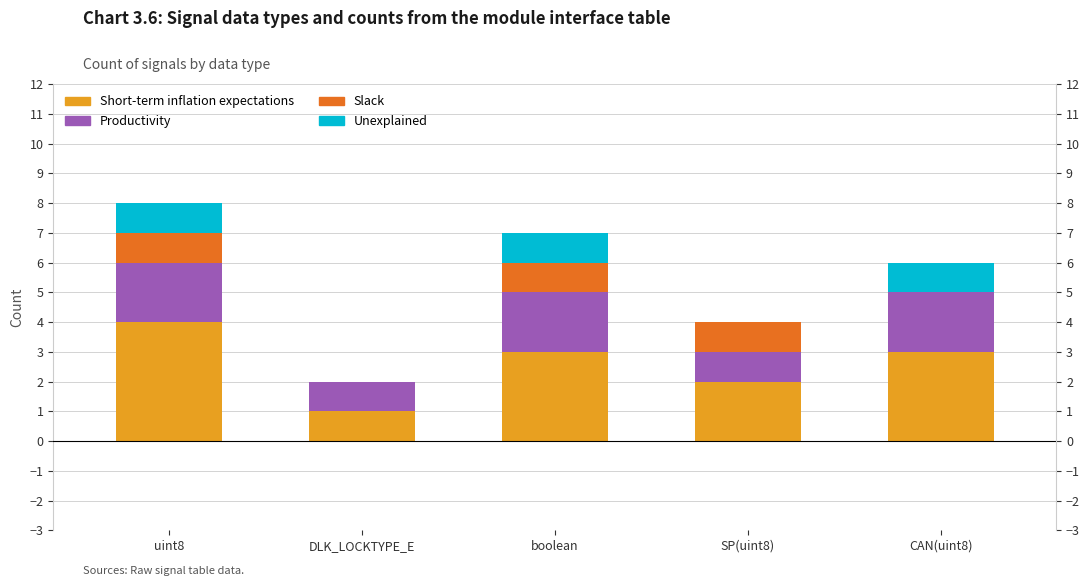

List the labels in order of Unexplained value, largest first.

uint8, boolean, CAN(uint8), DLK_LOCKTYPE_E, SP(uint8)